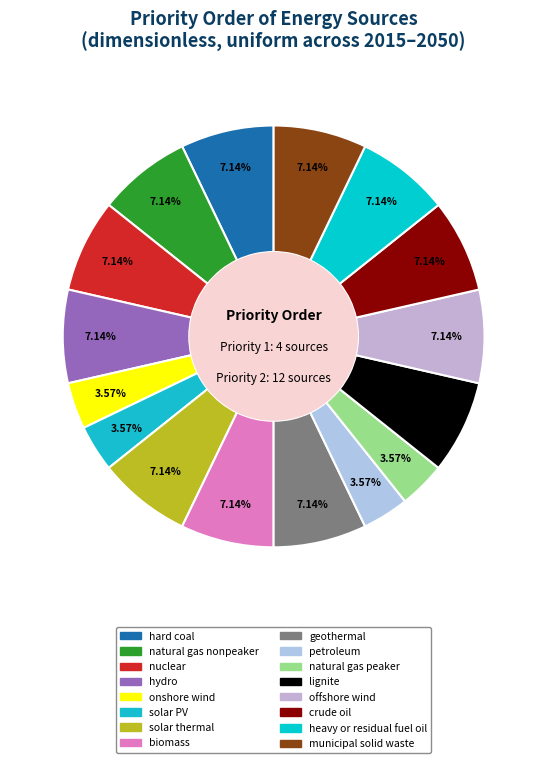

What is the change in value from hydro to natural gas peaker?

-1